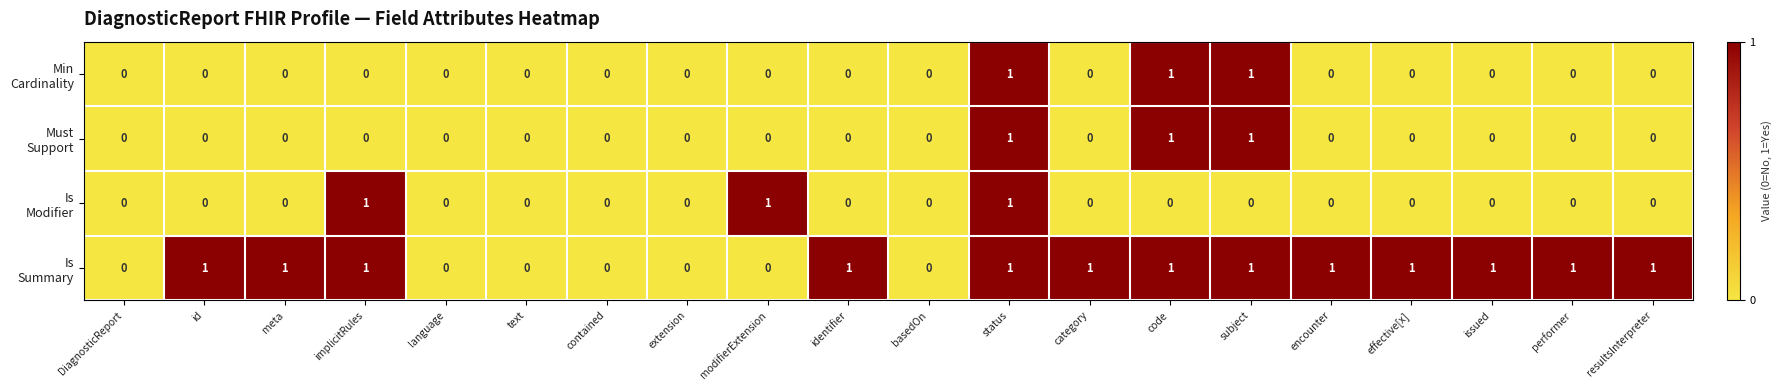

At which category is the sum across all series the highest?

status